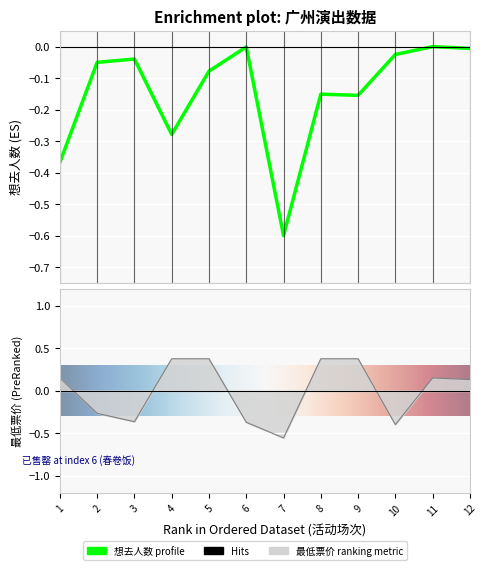

Which series has the largest range (max minus min)?

最低票价